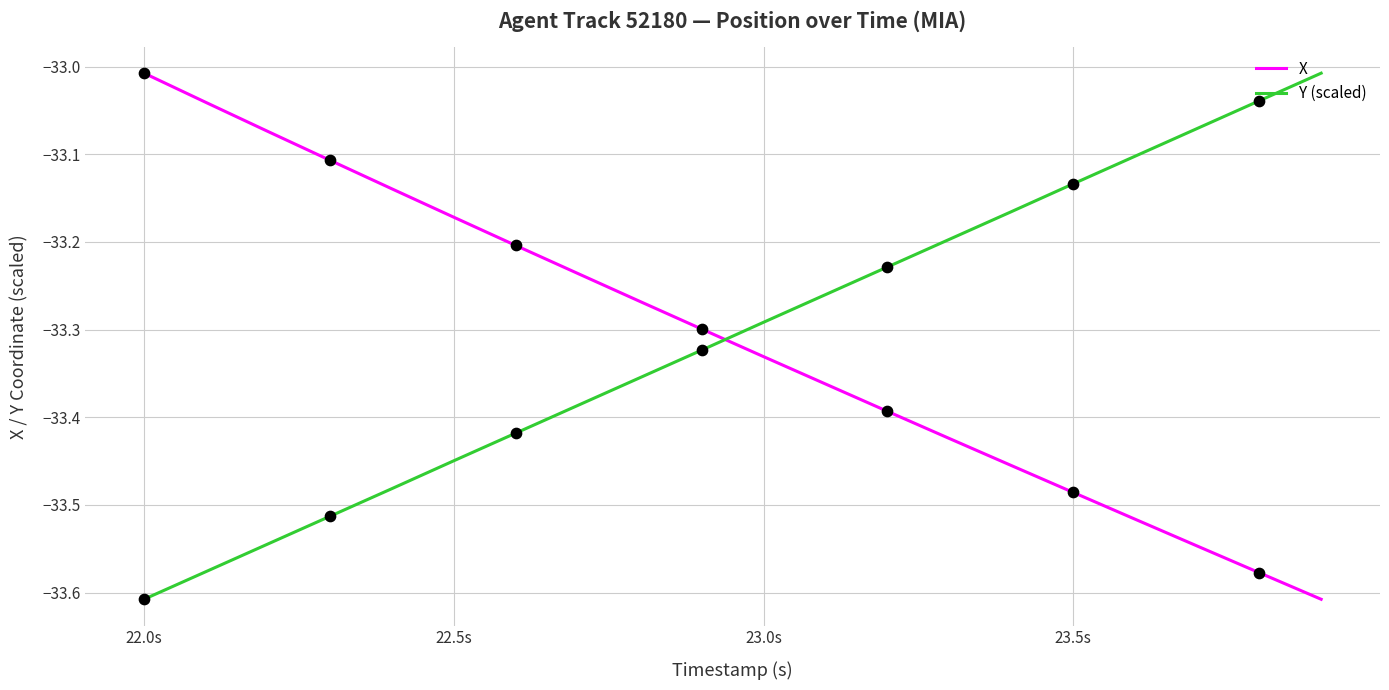

True or false: X and Y (scaled) intersect in this chart.

True